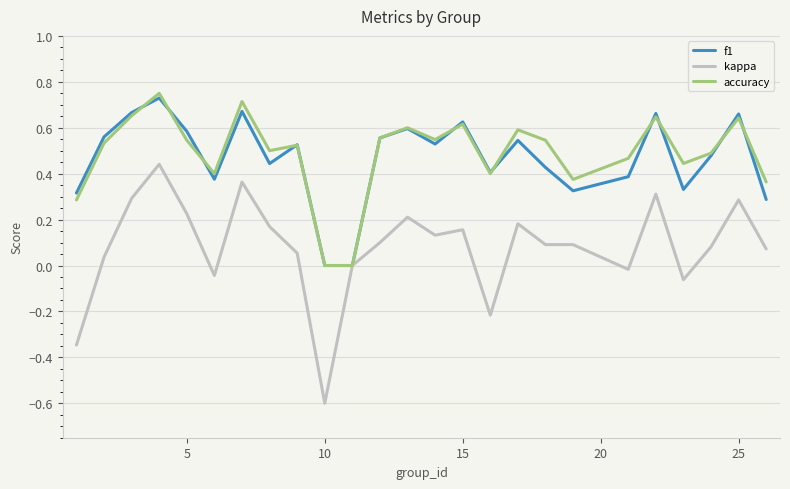

What are all the series names shown in the legend?

f1, kappa, accuracy